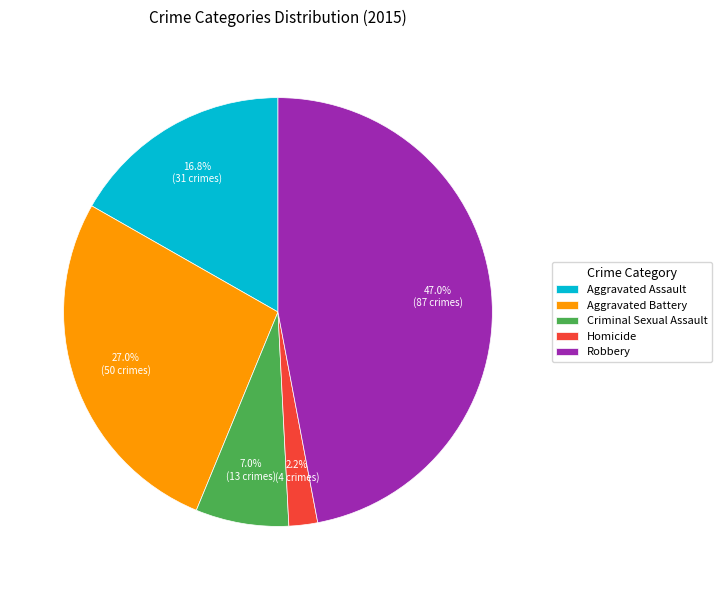

Is it true that Aggravated Assault is 17% of the pie?

True